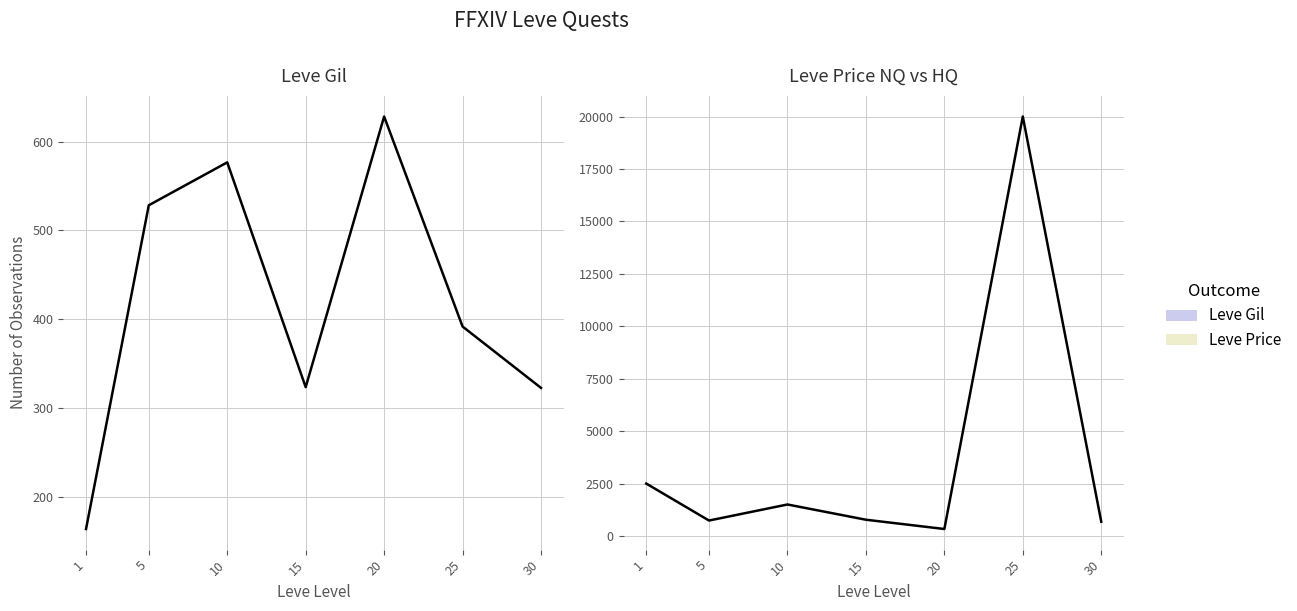

Reading left to right, transcribe all the data shown in this chart.

Leve Gil: 1=163.5	5=528.3	10=576.7	15=323.3	20=628.3	25=391.7	30=322.5
LevePriceNQ: 1=2509.1	5=746.7	10=1512.0	15=785.7	20=343.5	25=20000.0	30=691.5